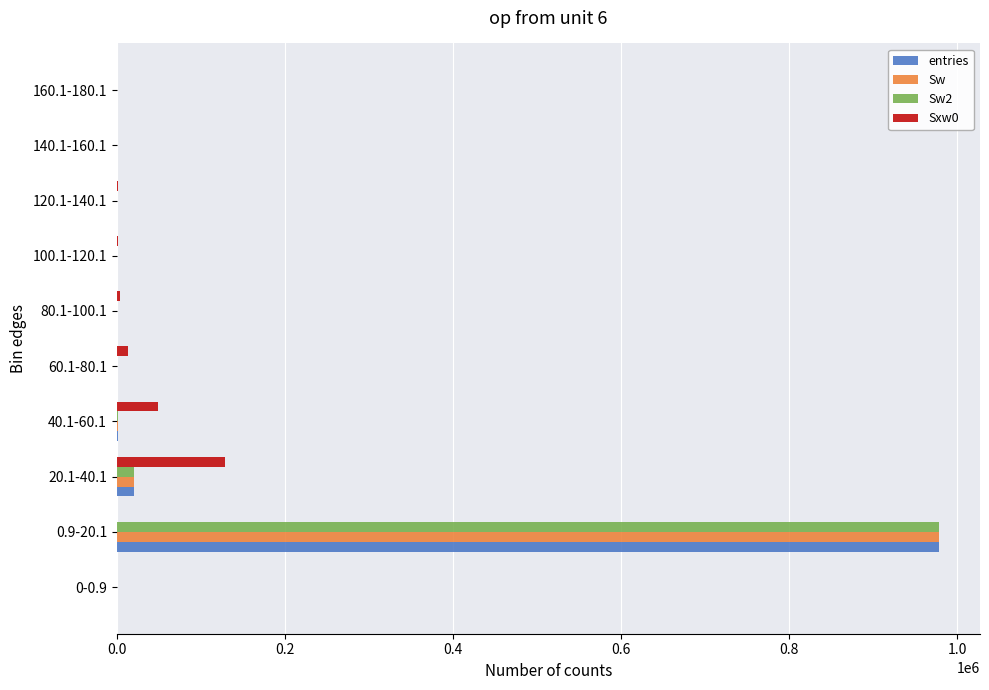

What is the greatest value displayed?

977887